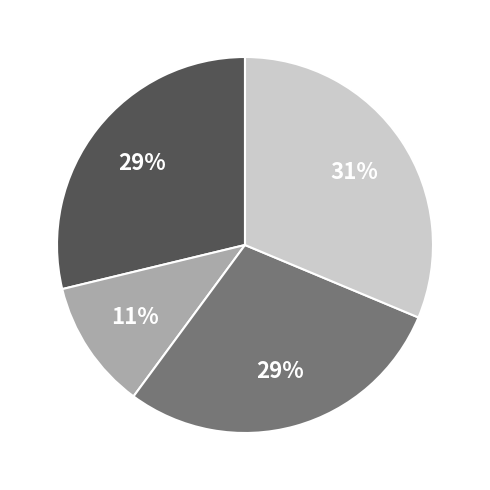

To the nearest percent, what is the difference between the largest and smallest slice percentages?

20%